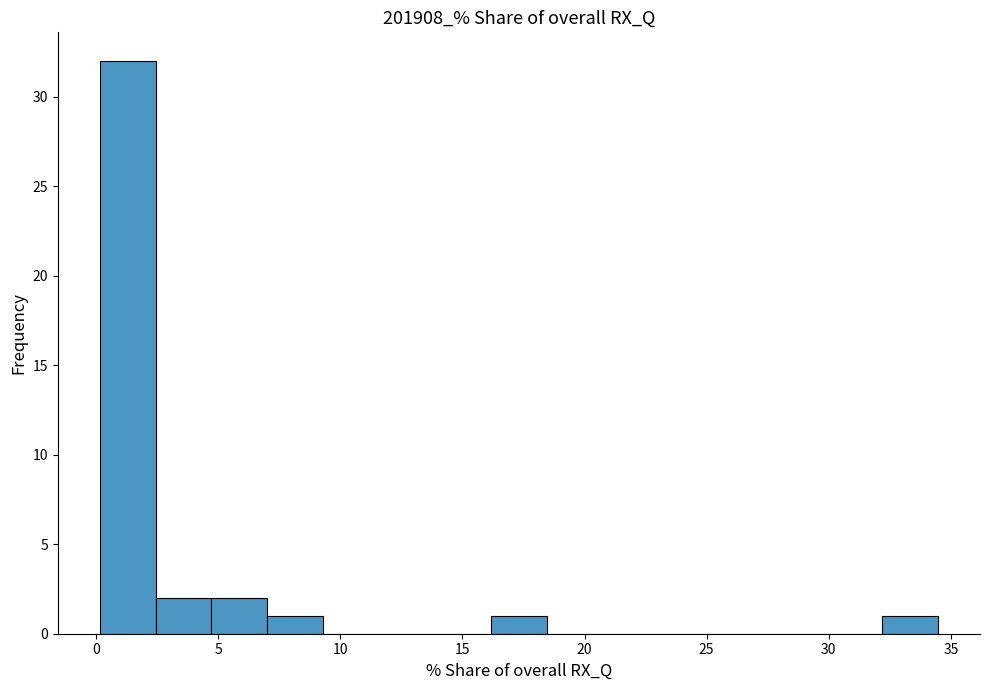

Which range on the x-axis has the tallest bar?

0.0 to 2.5